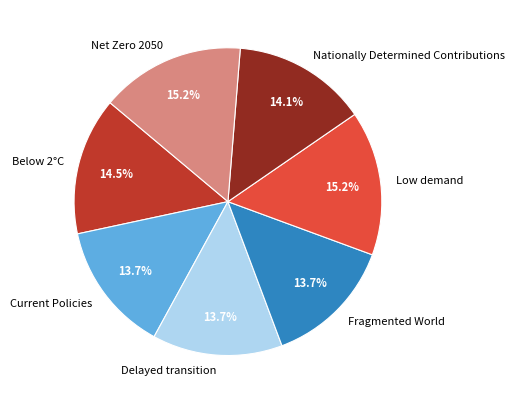

Is it true that Low demand is 24% of the pie?

False